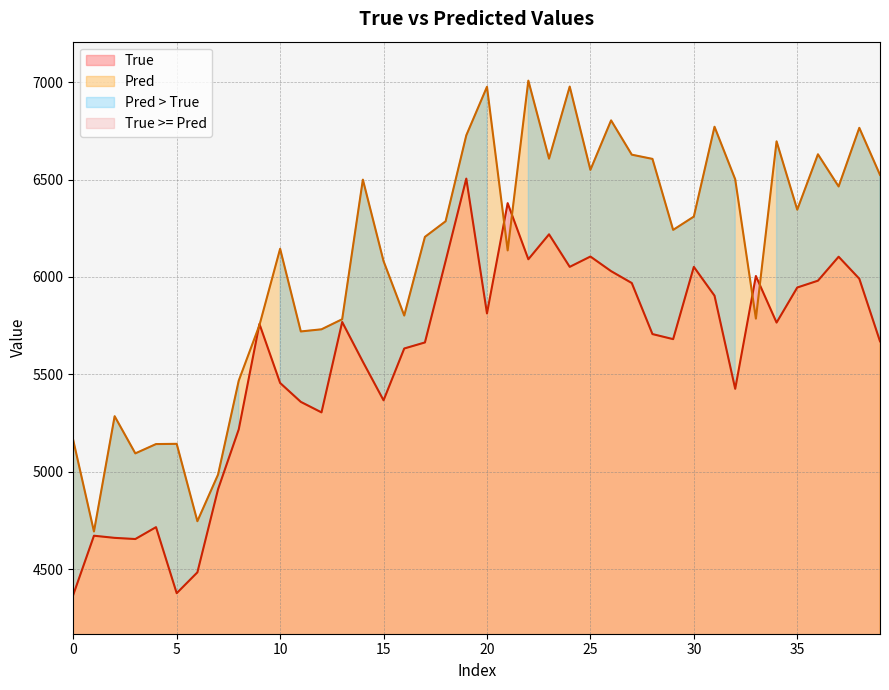

How many series are shown in this chart?

2